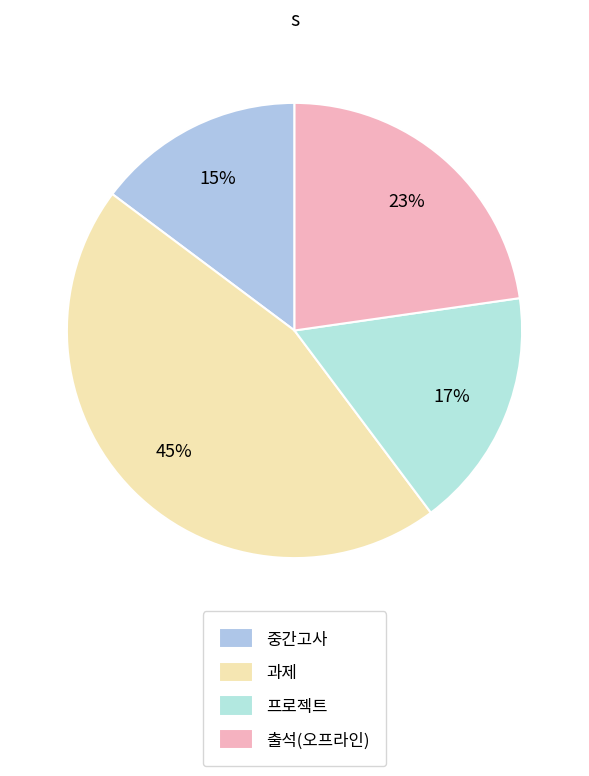

Does 중간고사 account for over 50% of the chart?

No